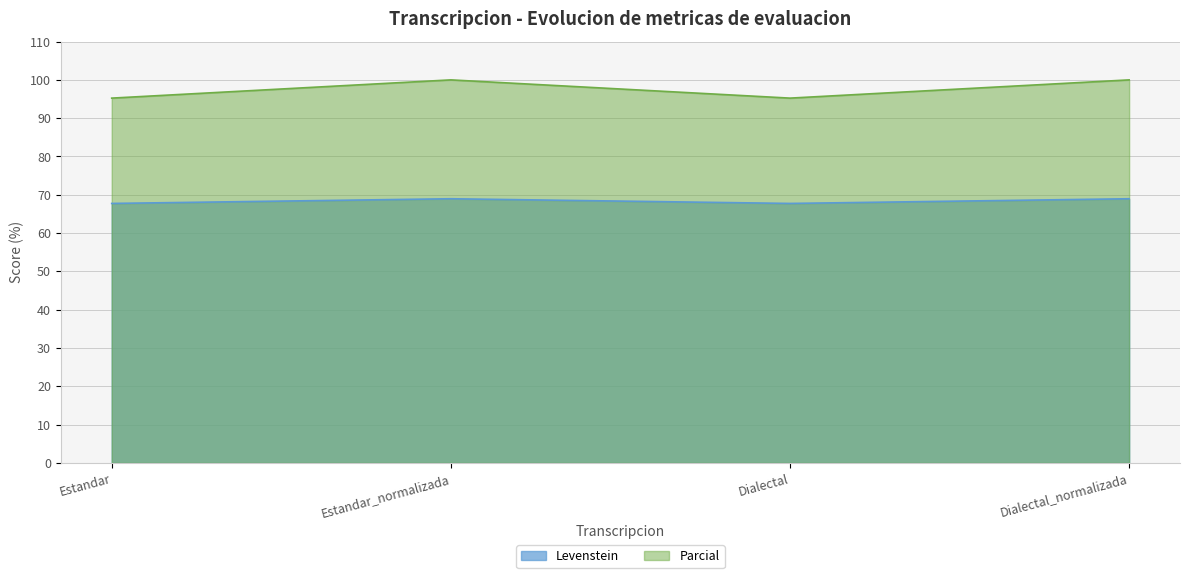

True or false: Levenstein and Parcial intersect in this chart.

False